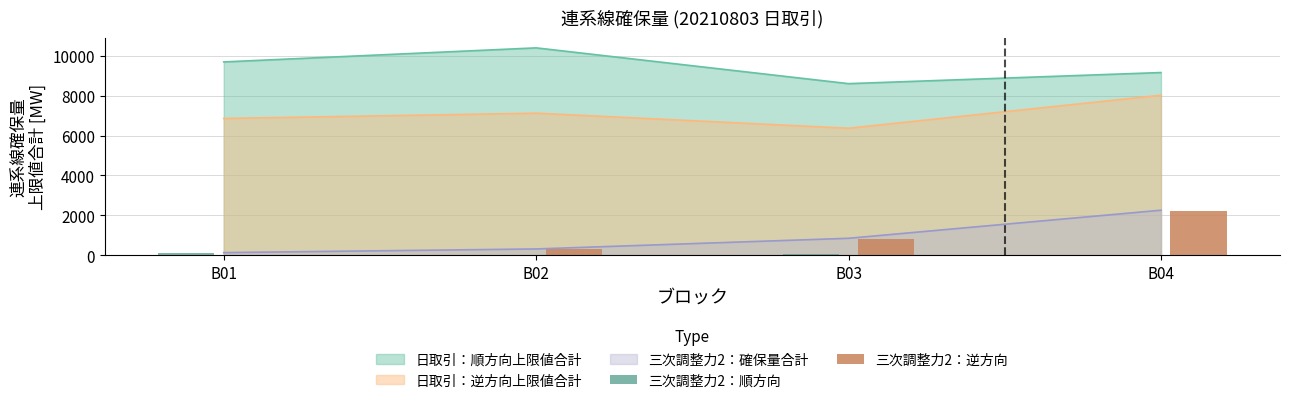

Which category has the lowest value in the 三次調整力2：逆方向 series?

B01